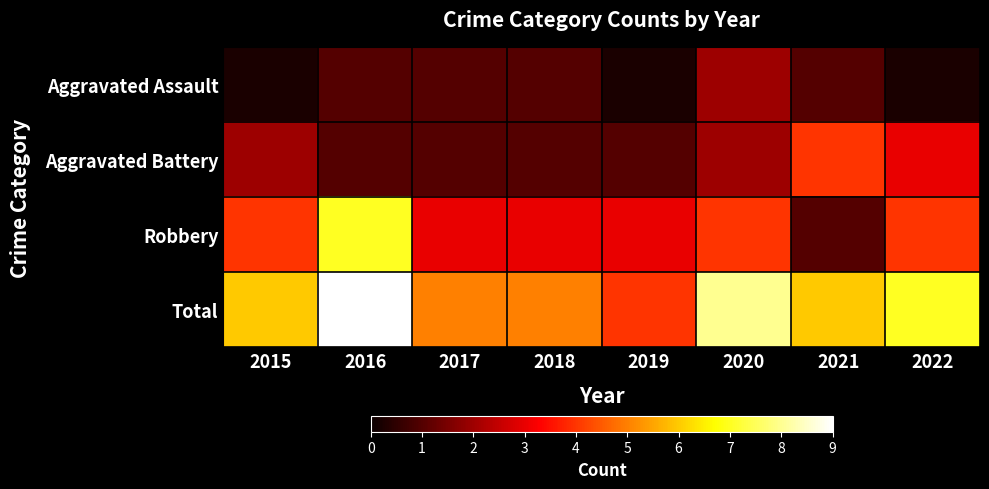

What is the sum of the Total values at 2015 and 2016?

15.0